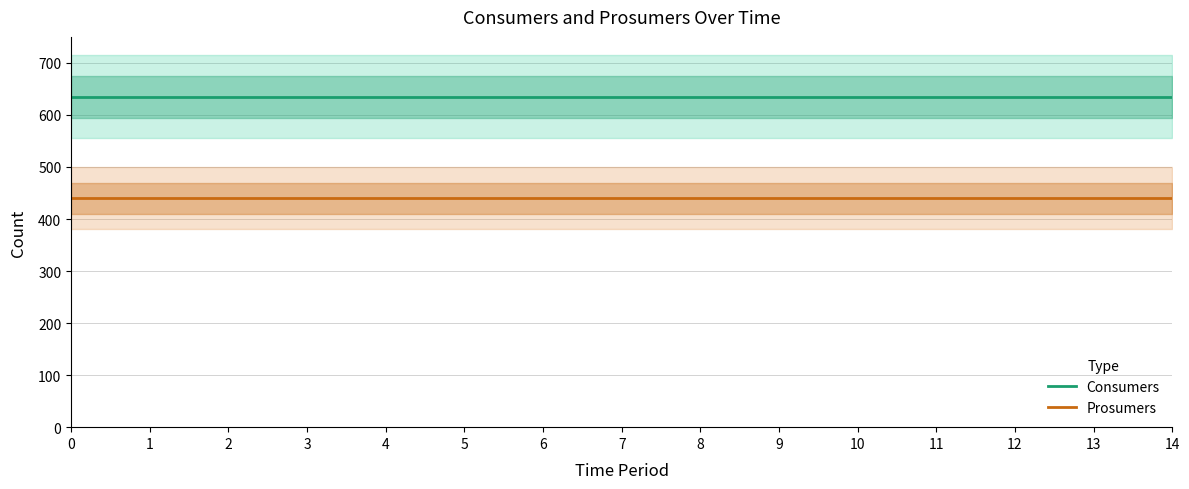

True or false: Prosumers and Consumers intersect in this chart.

False